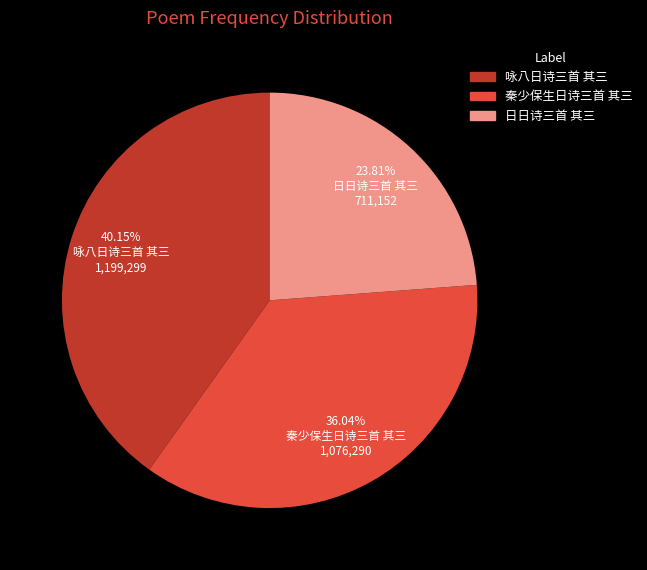

To the nearest percent, what is the difference between the 咏八日诗三首 其三 and 日日诗三首 其三 slice percentages?

16%